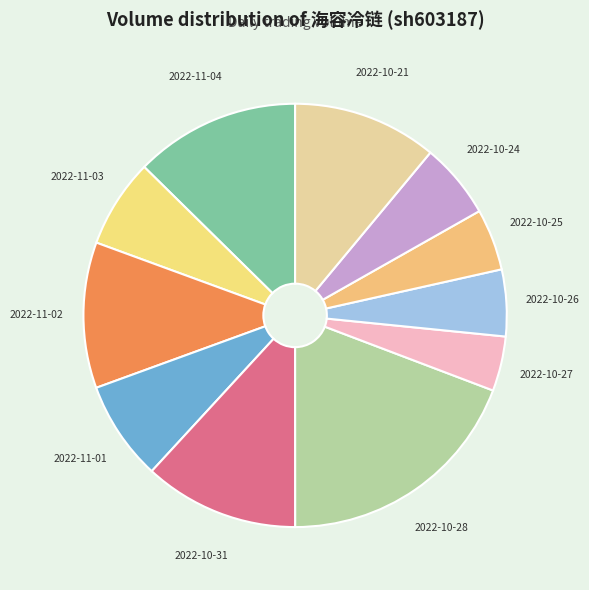

Does 2022-10-28 represent more than half of the total?

No